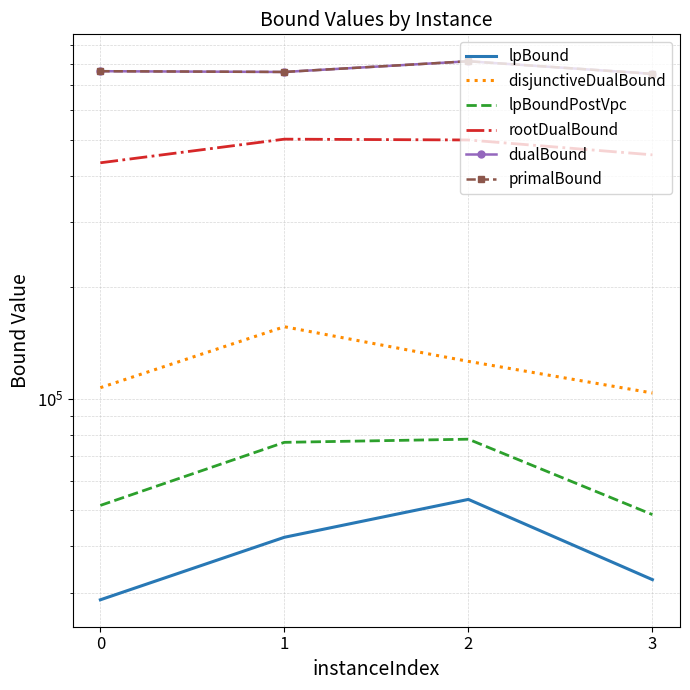

At which label is lpBound closest to 41110?

1